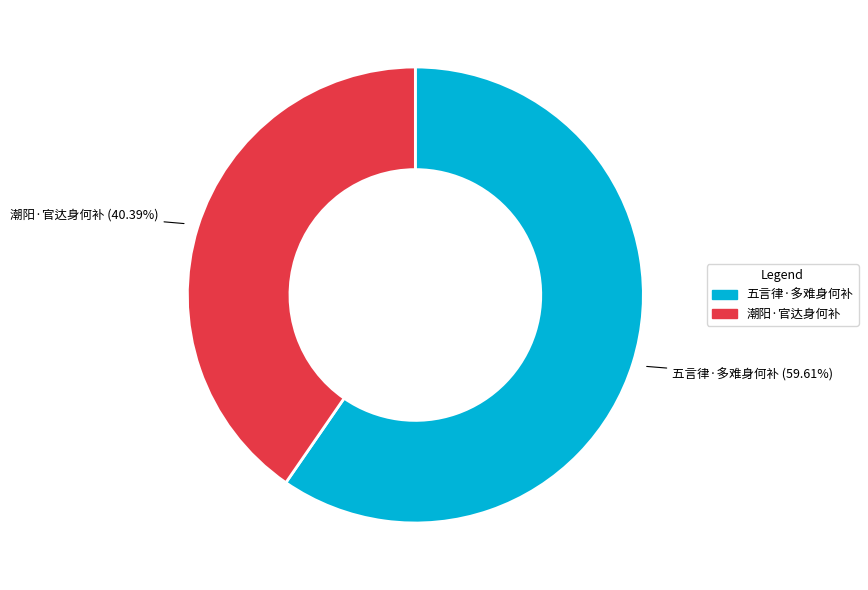

To the nearest percent, what is the difference between the largest and smallest slice percentages?

19%